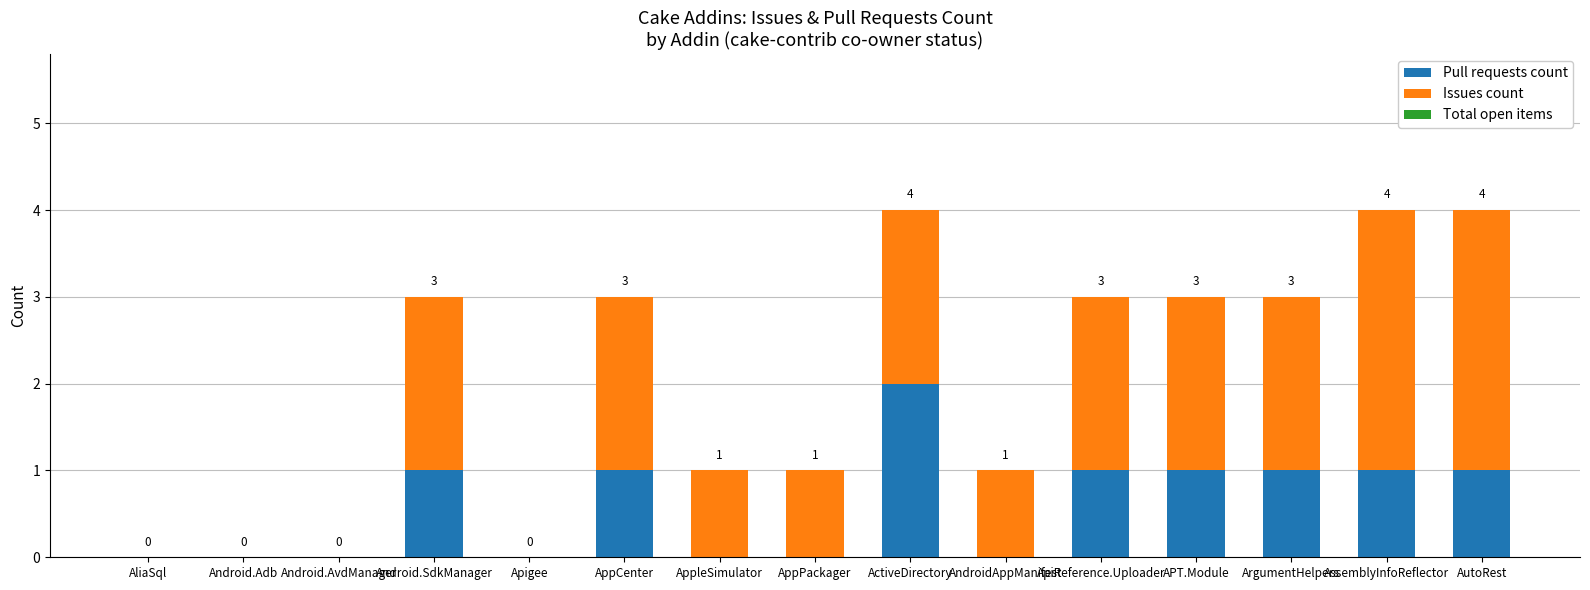

True or false: Pull requests count has a value of 0 at Apigee.

True